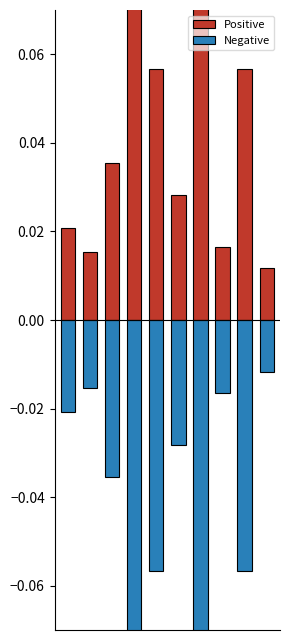

The value of Positive at 1 is 0.0. True or false?

True